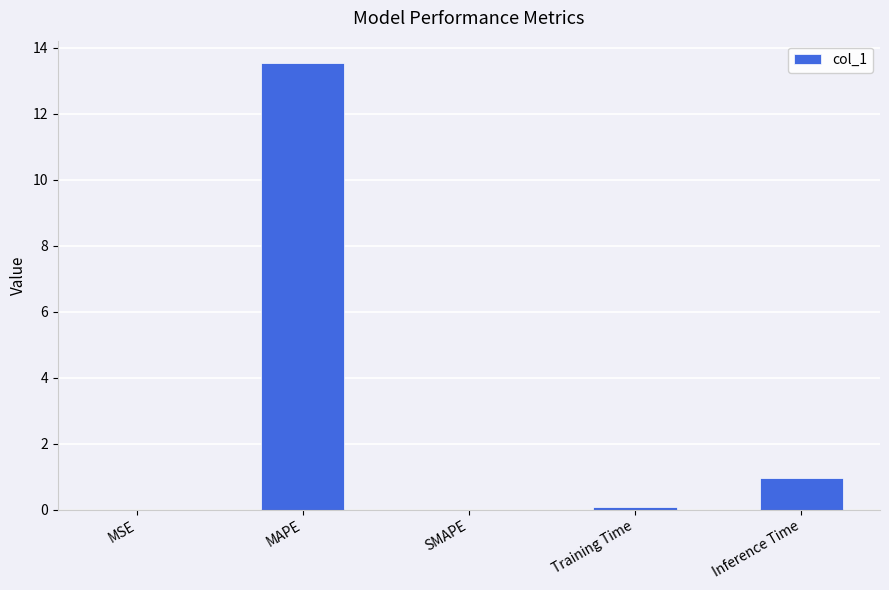

How many series are shown in this chart?

1